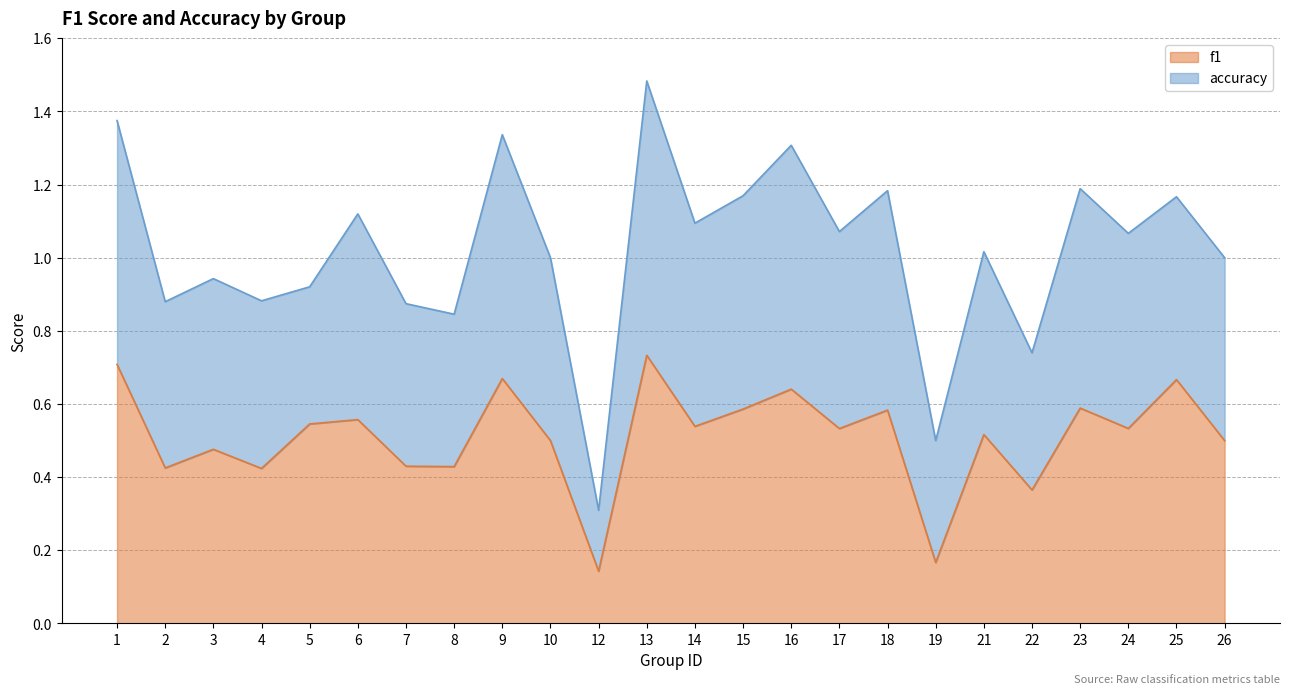

True or false: the data shows 0.2 at 22.

False